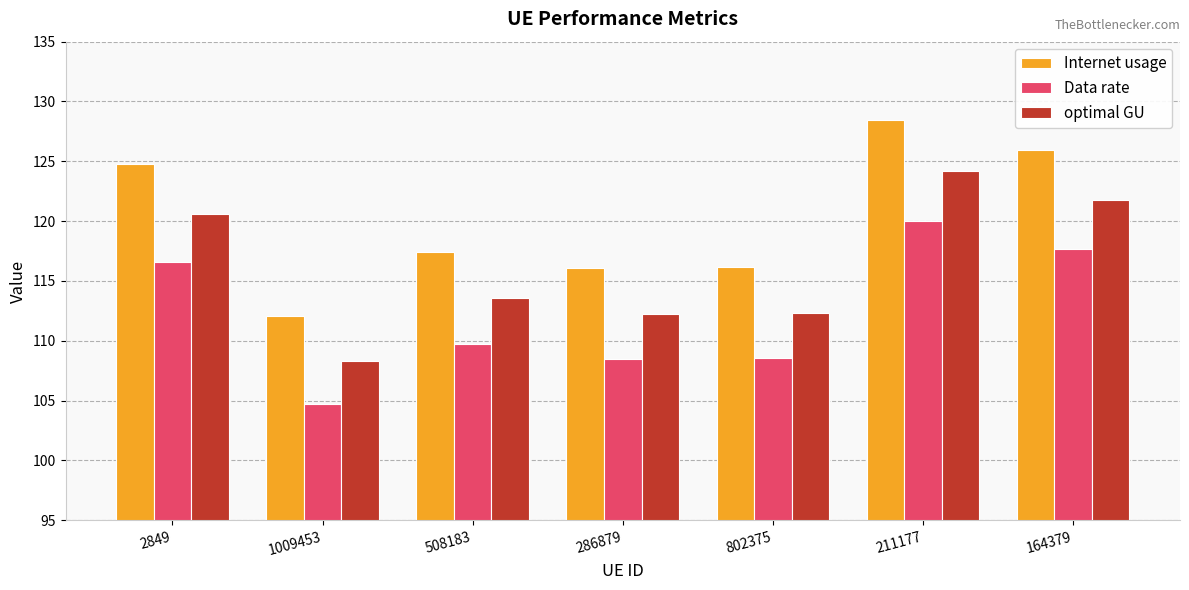

What is the sum of all Data rate values?

785.9